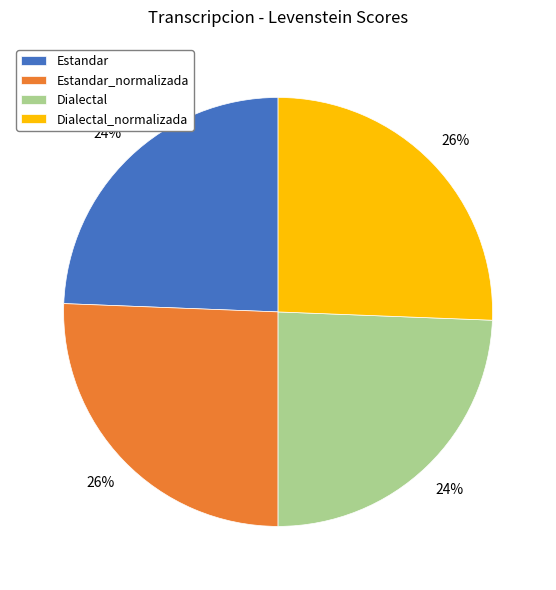

Does any single category account for the majority?

No